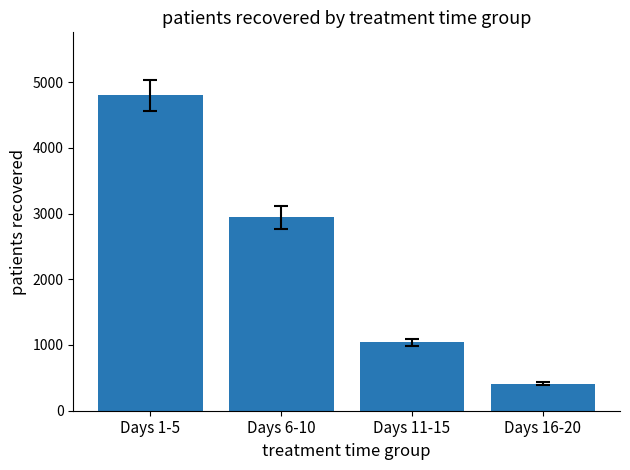

True or false: the data shows 141 at Days 16-20.

False